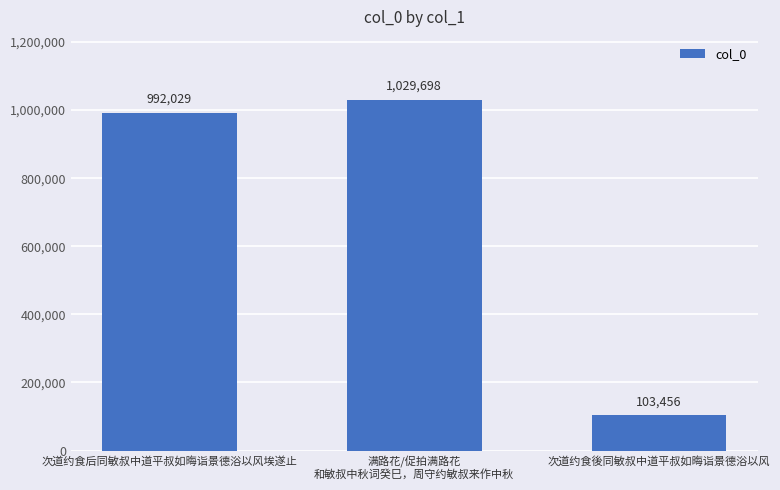

Is it true that the value at 次道约食後同敏叔中道平叔如晦诣景德浴以风 is 103456?

True